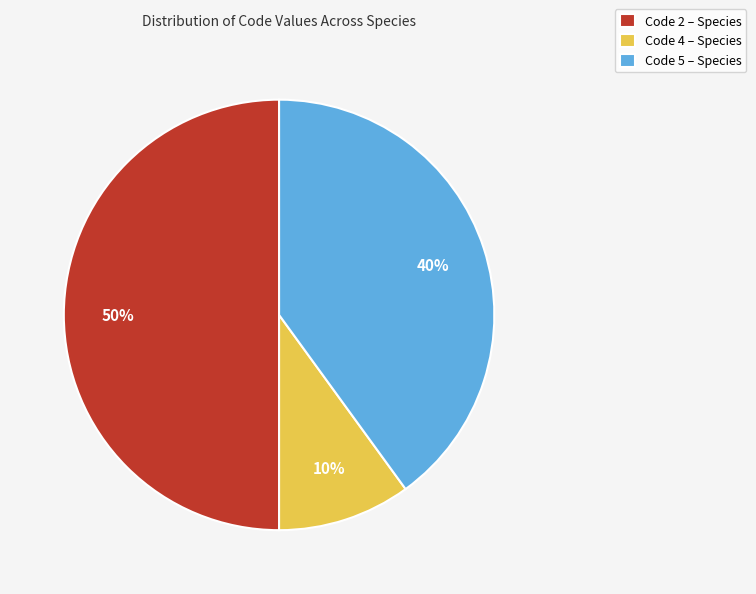

Is Code 4 – Species the majority of the pie?

No